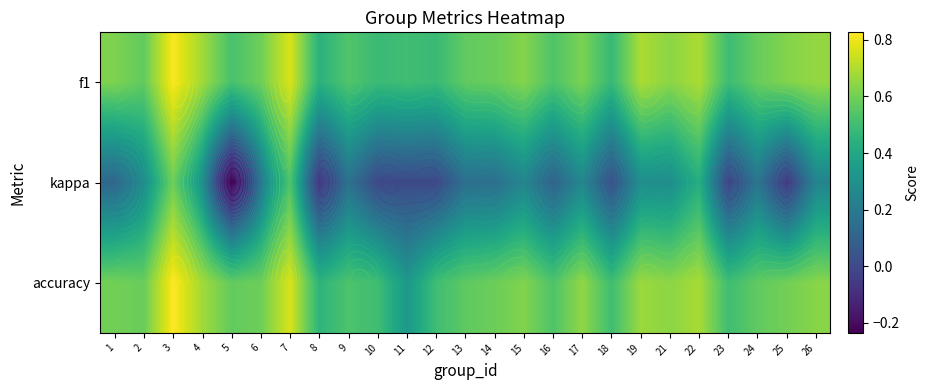

At which category is the sum across all series the highest?

3